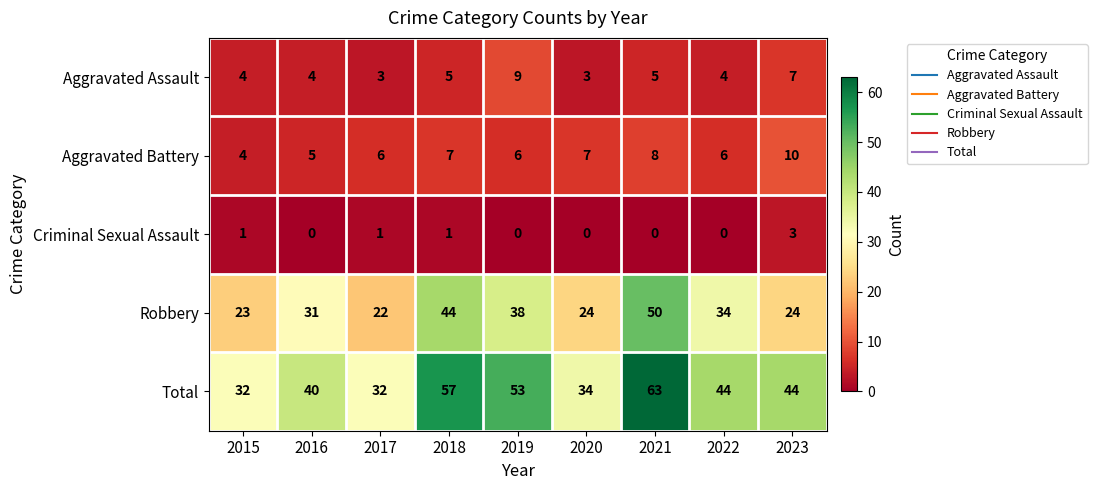

What is the difference between the highest and lowest values at 2022?

44